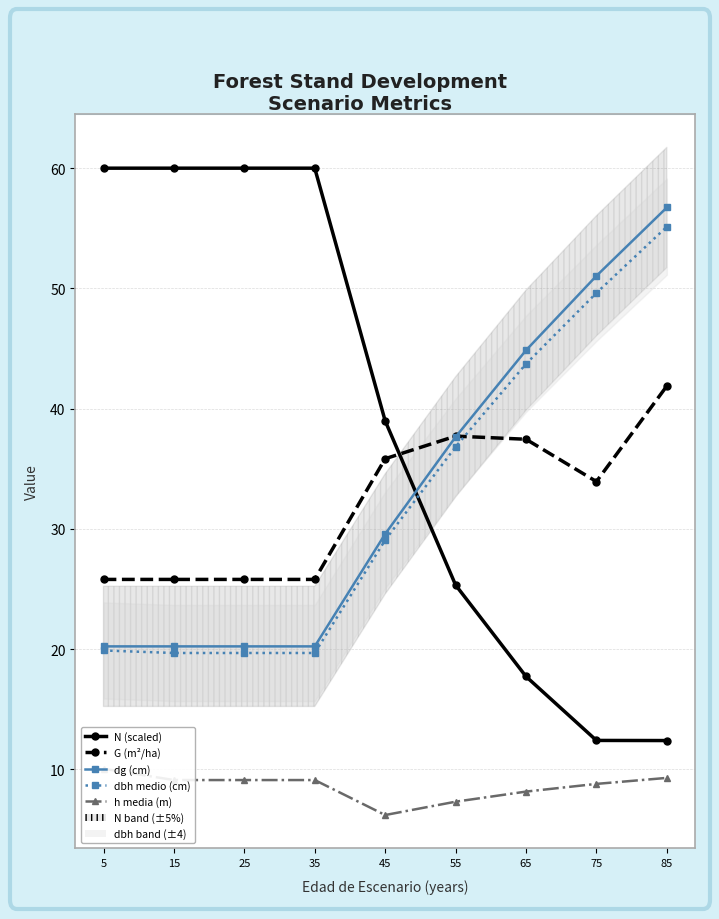

How many values in the h media (m) series exceed 9?

5